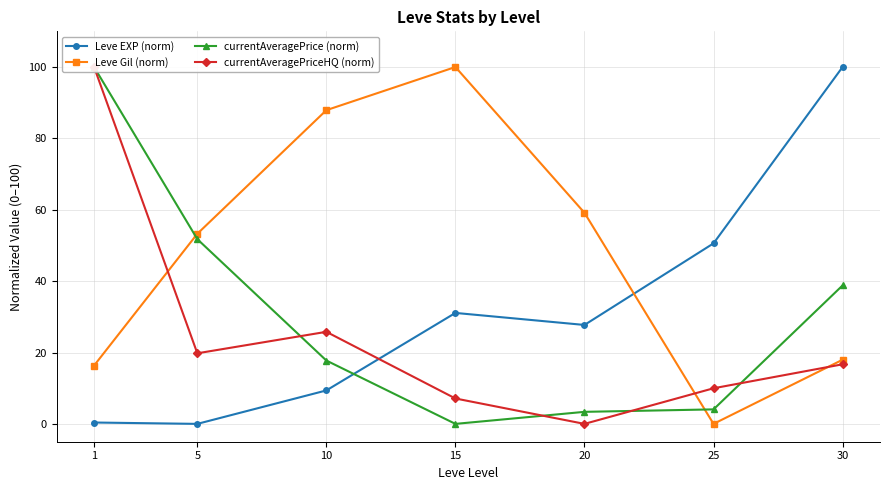

True or false: Leve Gil (norm) has more than 0 interior local peaks.

True